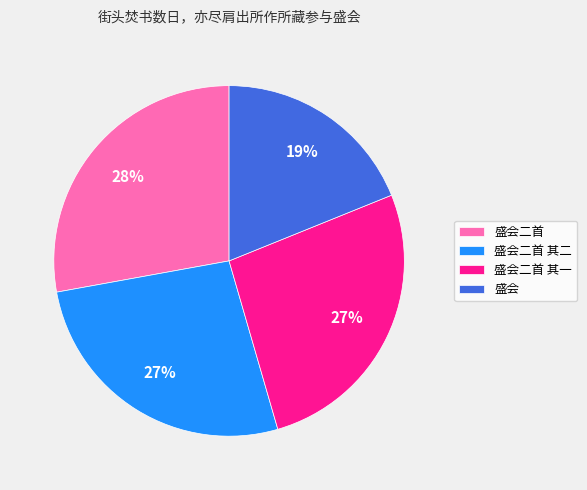

Combined, do 盛会二首 and 盛会 account for over 50%?

No